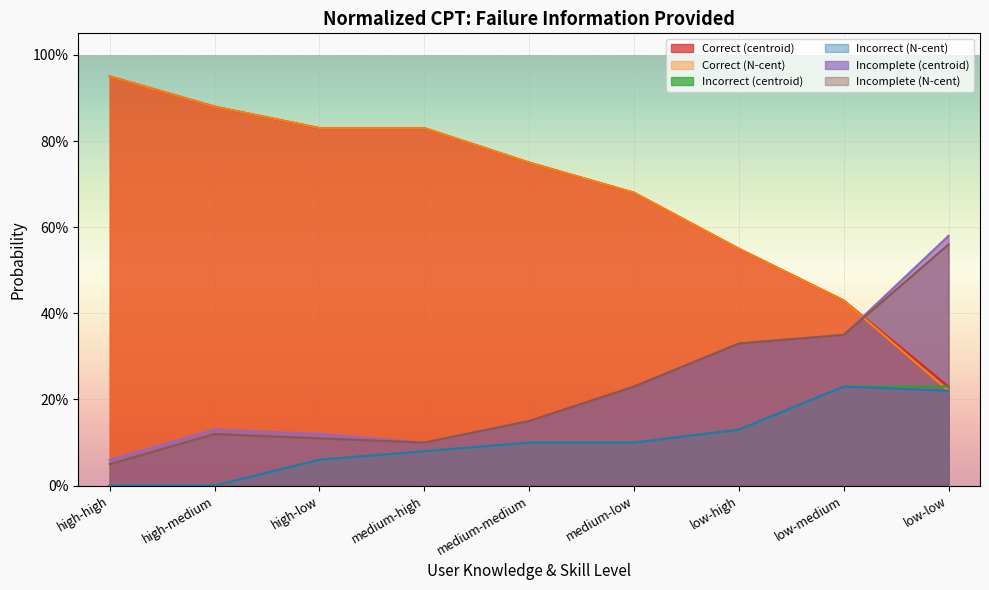

How many intersections are there between Correct (N-cent) and Incomplete (centroid)?

1